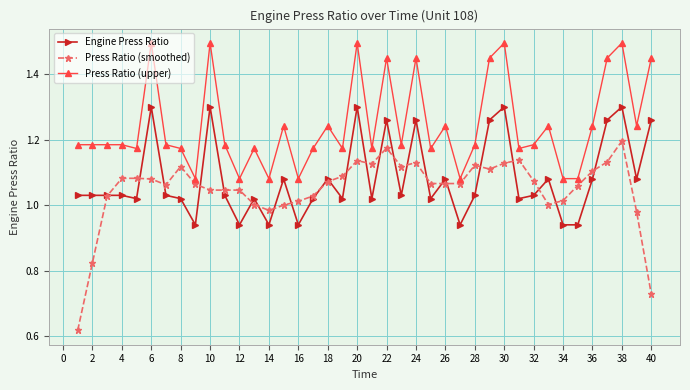

Does the chart display data point markers on the line(s)?

Yes